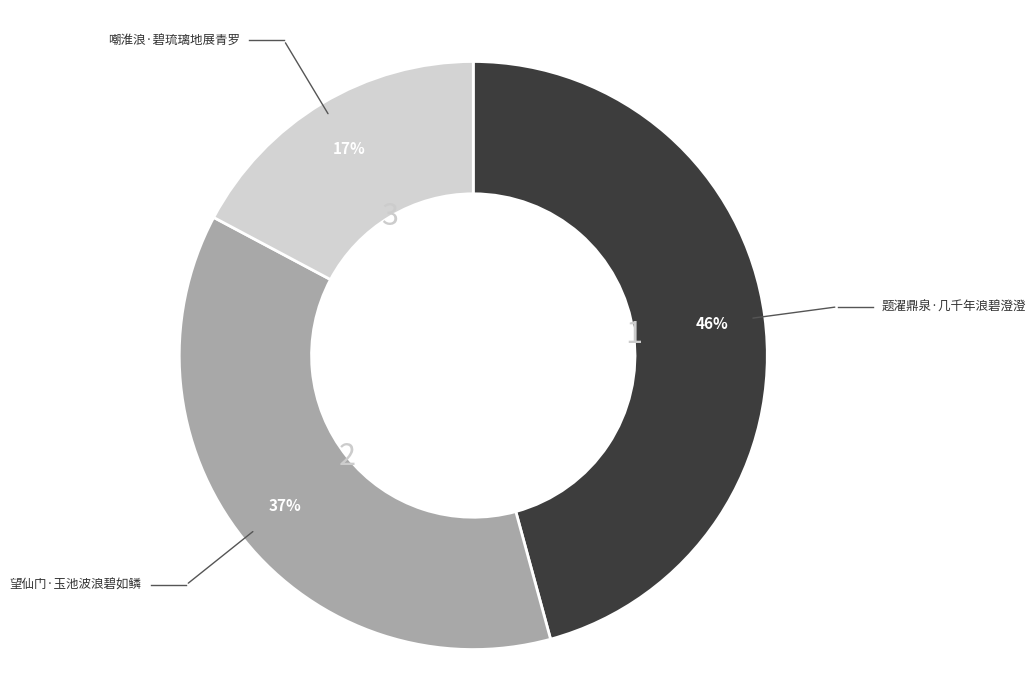

To the nearest percent, what is the average slice percentage?

33%